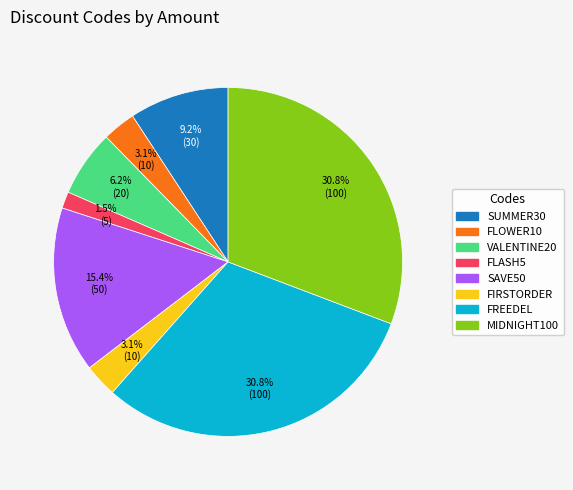

What percentage is NOT represented by VALENTINE20?

93.8%